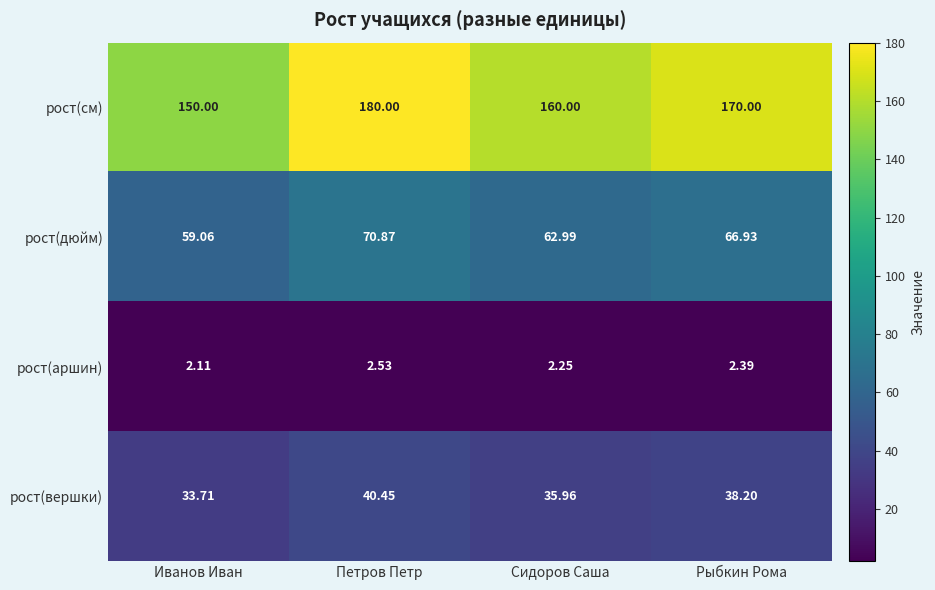

At which label is рост(дюйм) closest to 64?

Сидоров Саша